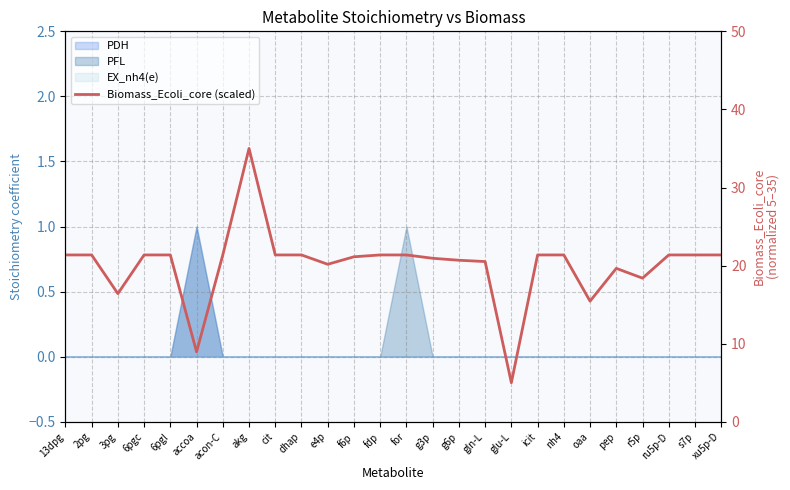

The chart shows a value of 27.2 at oaa. True or false?

False